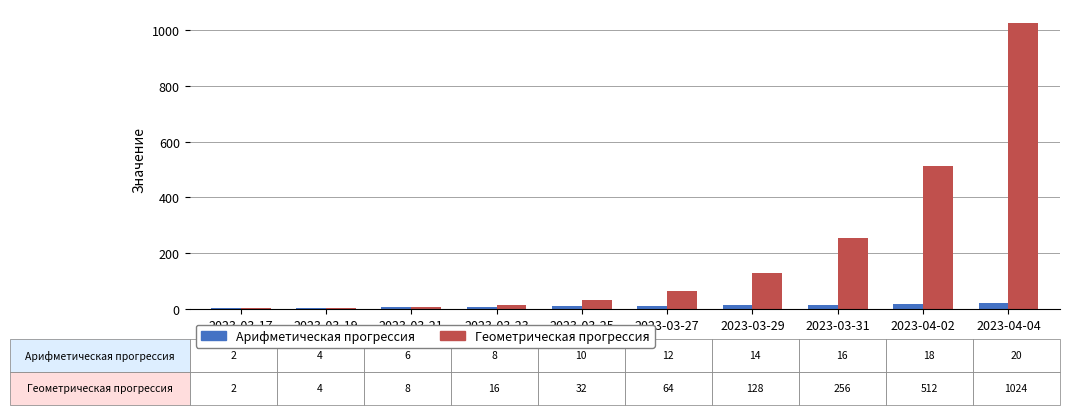

What is the greatest value displayed?

1024